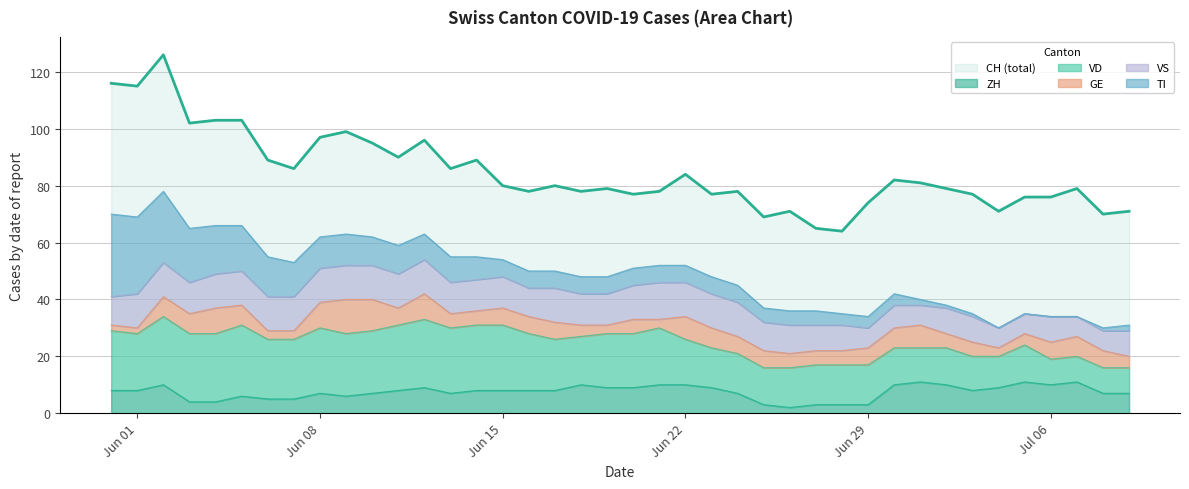

How many lines are shown in the chart?

6